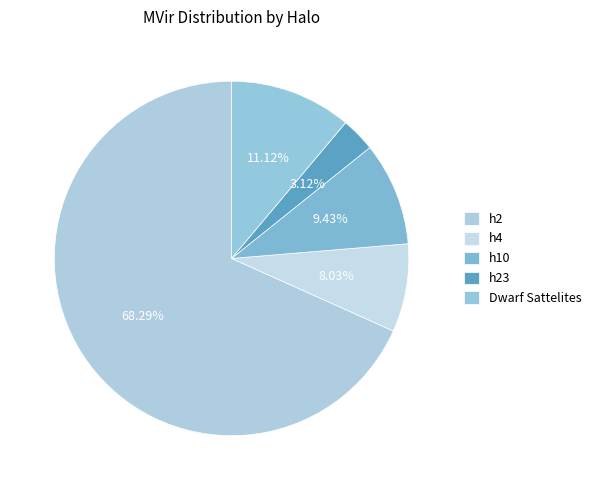

Is it true that h10 is 1% of the pie?

False